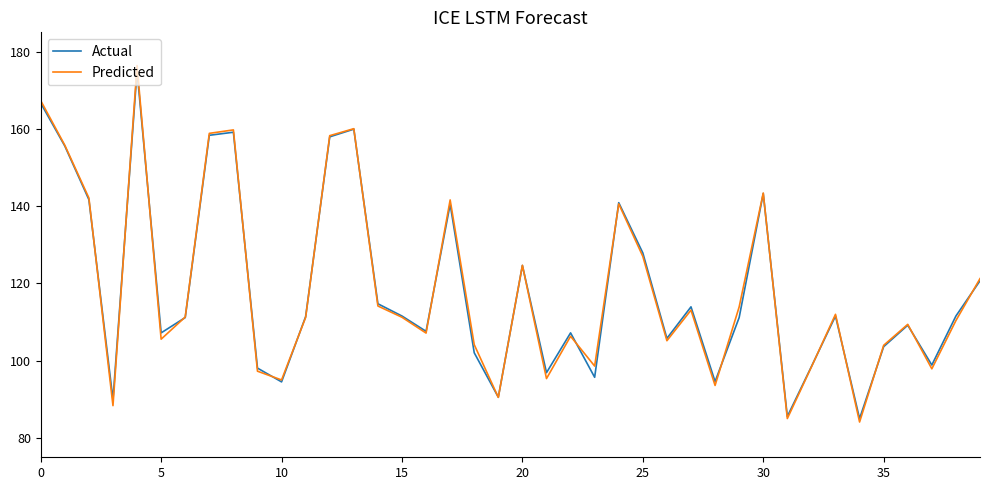

Which series has the widest spread of values?

Predicted